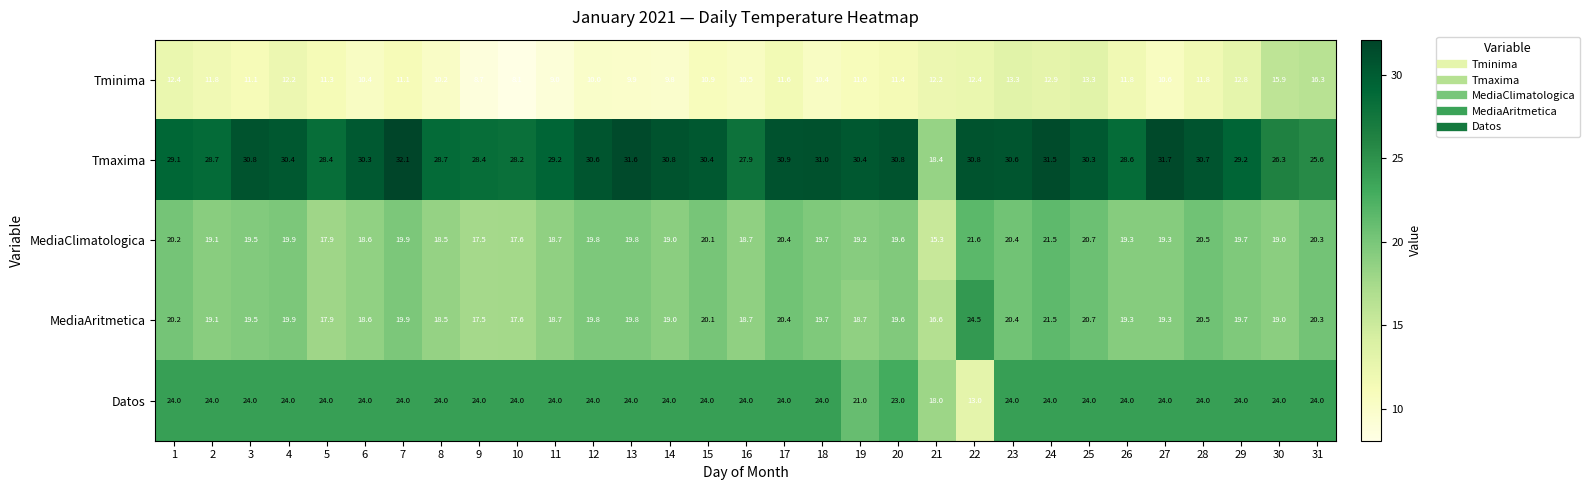

What is the highest value of the Datos series?

24.0